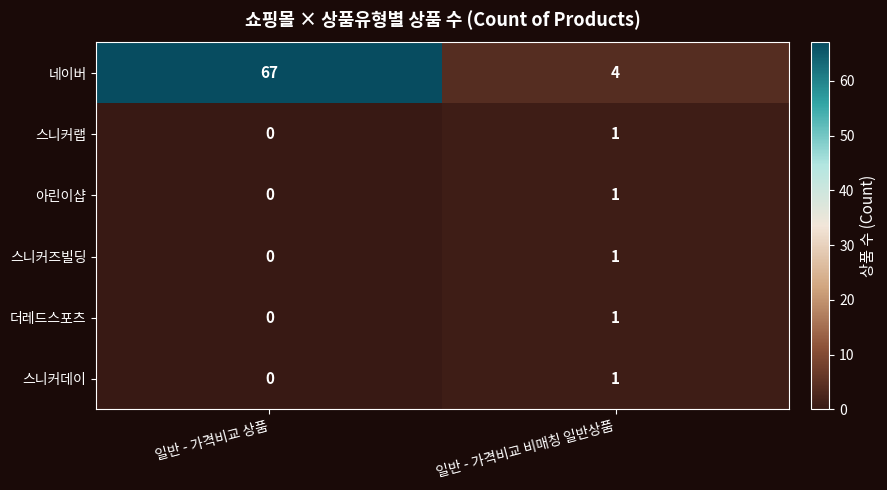

At which category is the sum across all series the highest?

일반 - 가격비교 상품